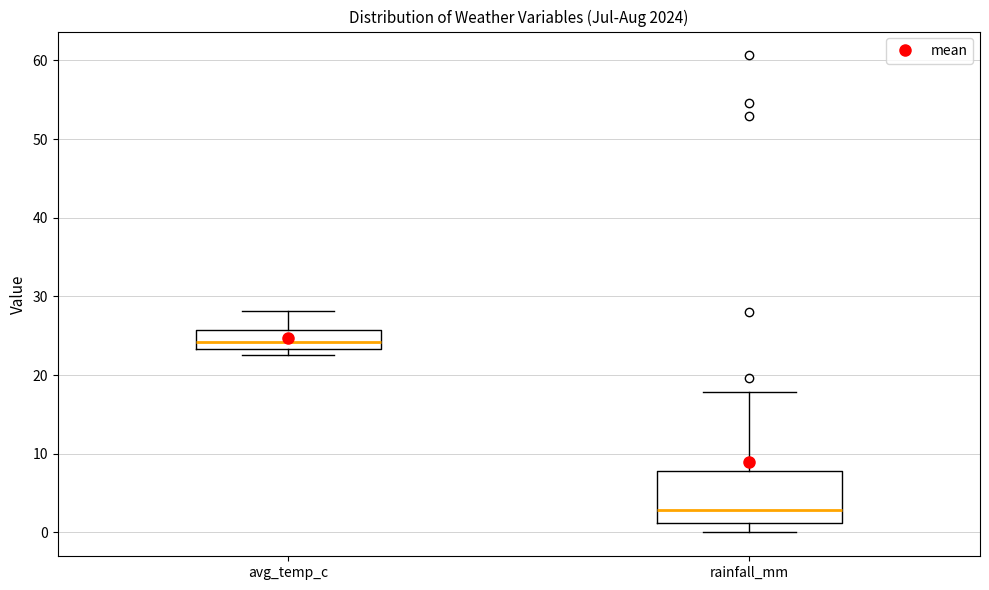

Reading left to right, transcribe this box plot: for each box, give where its median line is, the range the box spans, and where its two whiskers end, as read against the y-axis. The values are not printed on the chart, so give them approximately, as read against the axis.

avg_temp_c: median 24, box 23 to 26, whiskers 23 (just below the box's lower edge) to 28
rainfall_mm: median 3, box 1 to 8, whiskers 0 to 18